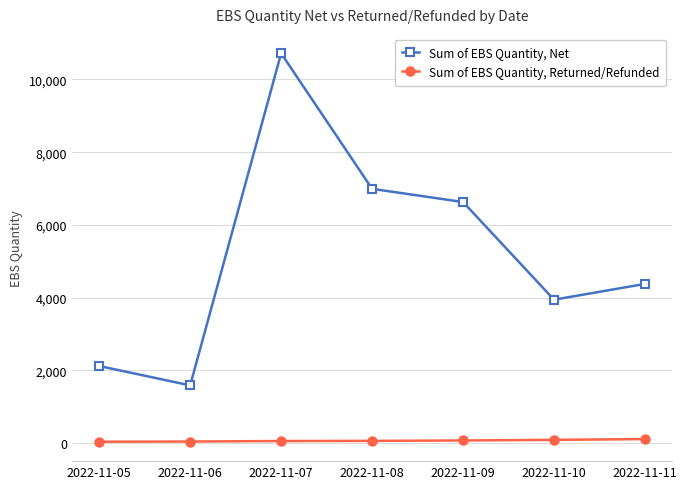

True or false: Sum of EBS Quantity, Net and Sum of EBS Quantity, Returned/Refunded intersect in this chart.

False